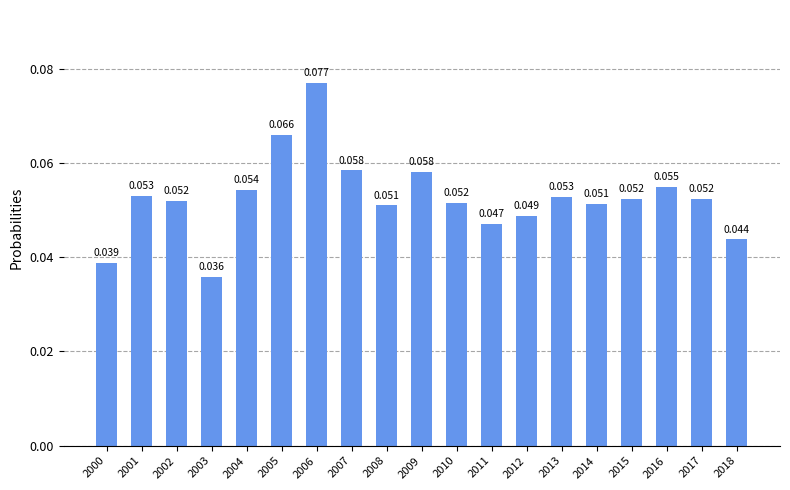

How many distinct data groups are displayed?

1